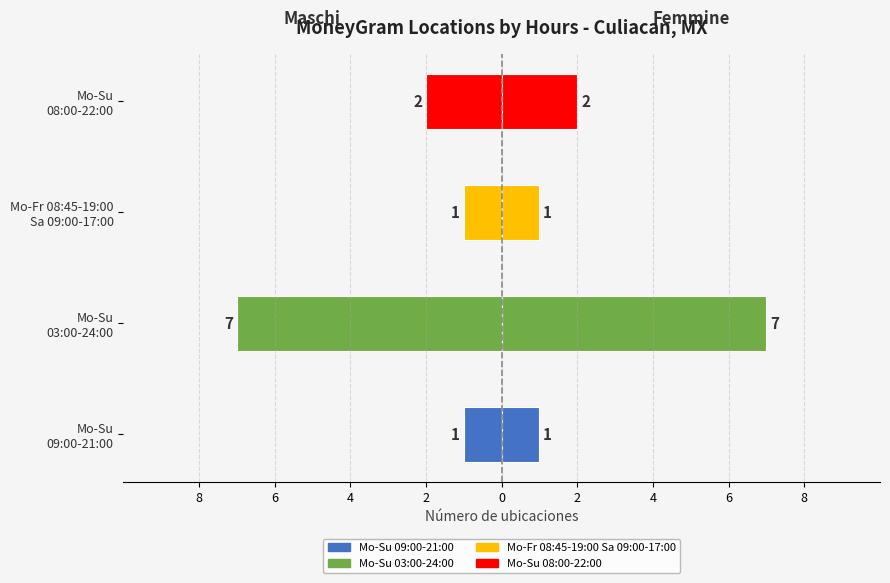

What is the change in value from Mo-Fr 08:45-19:00 Sa 09:00-17:00 to Mo-Su 08:00-22:00?

-1